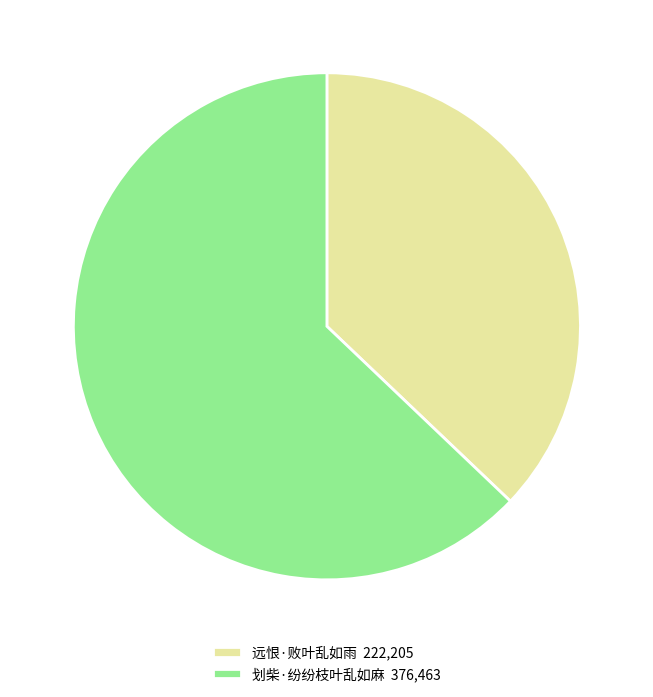

Which slice is the largest?

划柴·纷纷枝叶乱如麻